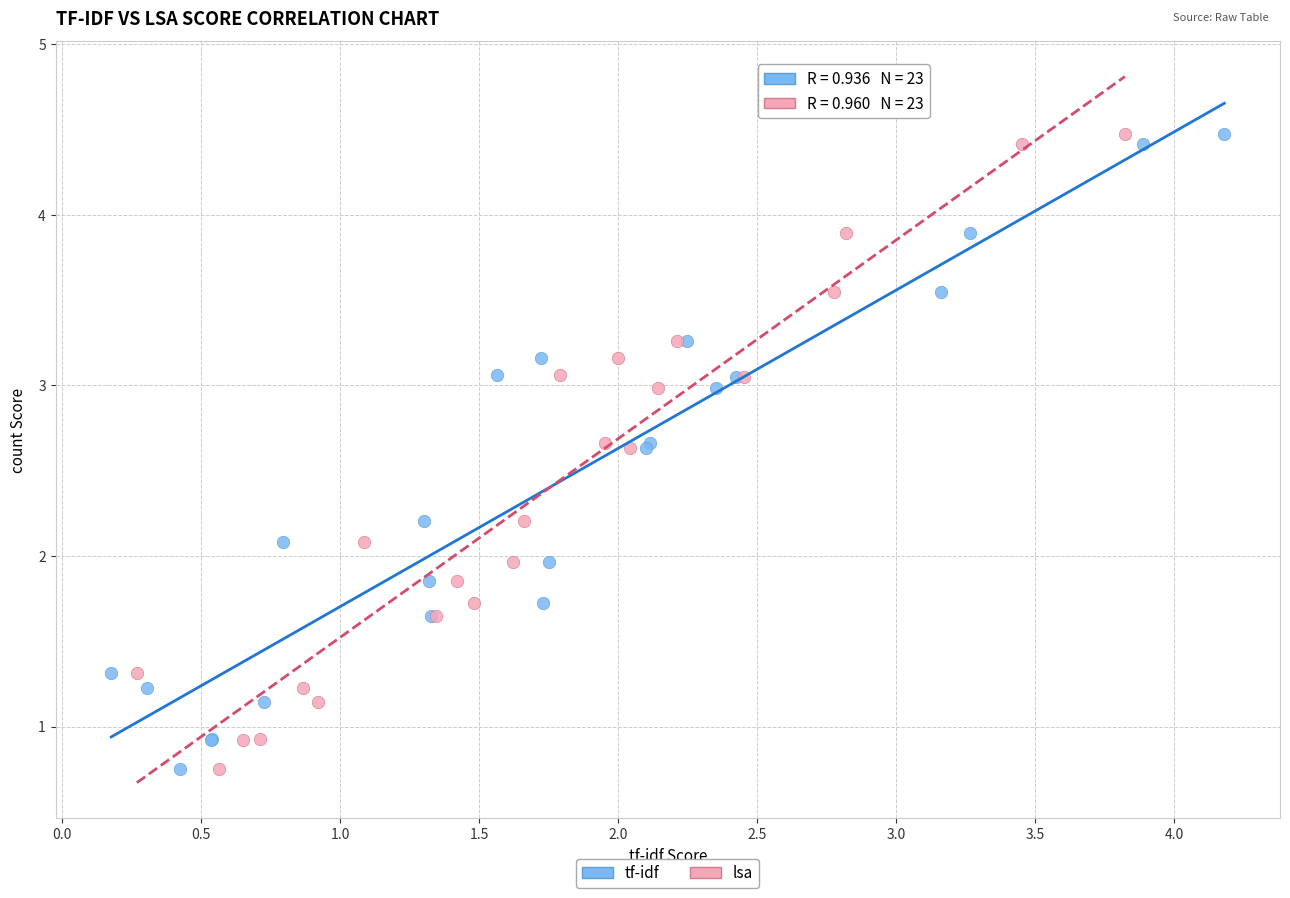

What are all the series names shown in the legend?

tf-idf, lsa